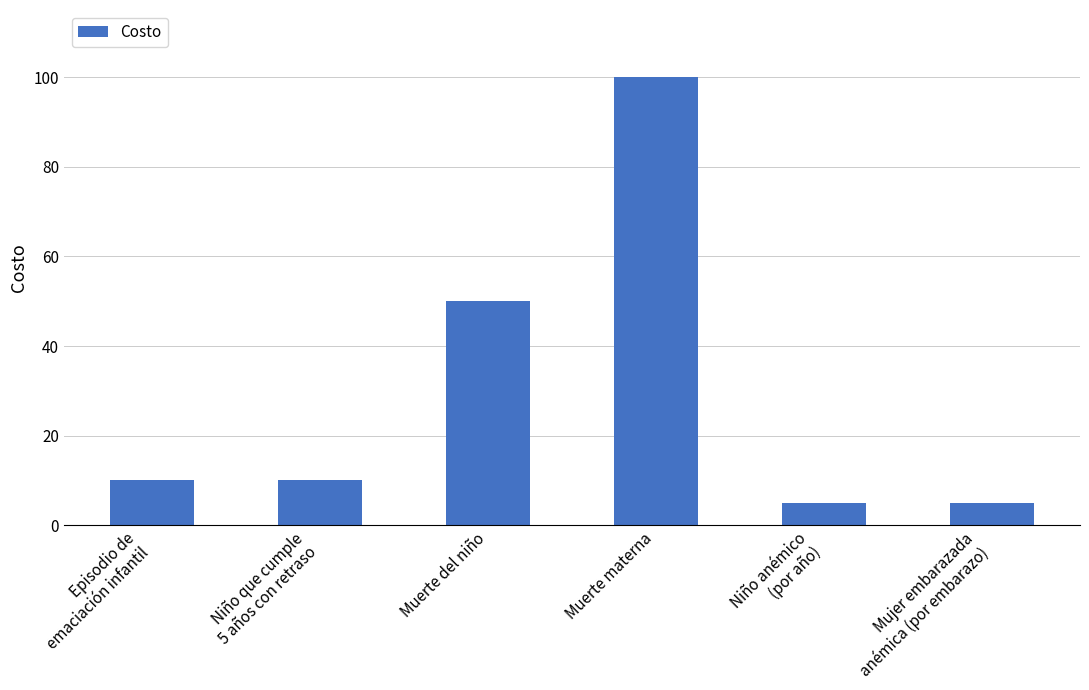

What is the difference between the maximum and minimum values?

95